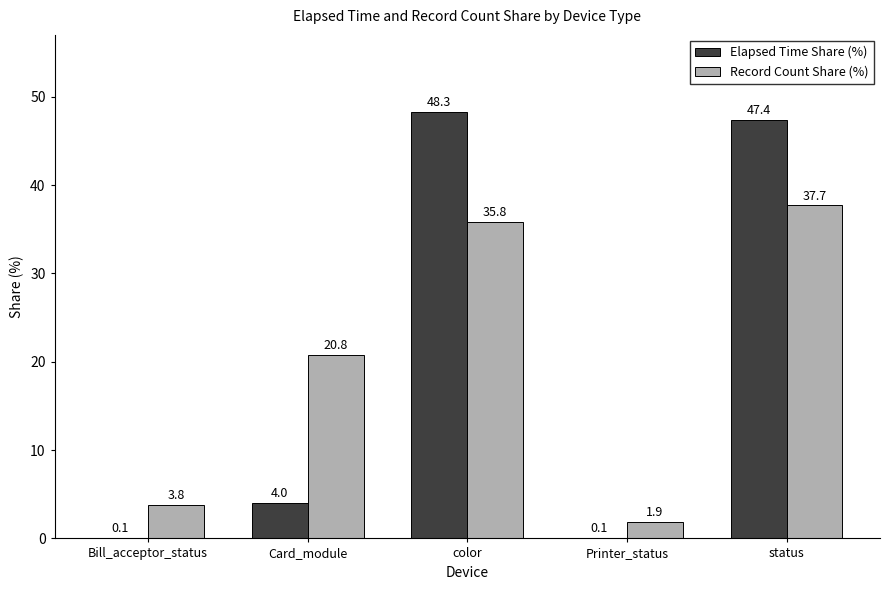

Reading left to right, transcribe all the data shown in this chart.

Elapsed Time Share (%): 0.1	4.0	48.3	0.1	47.4
Record Count Share (%): 3.8	20.8	35.8	1.9	37.7